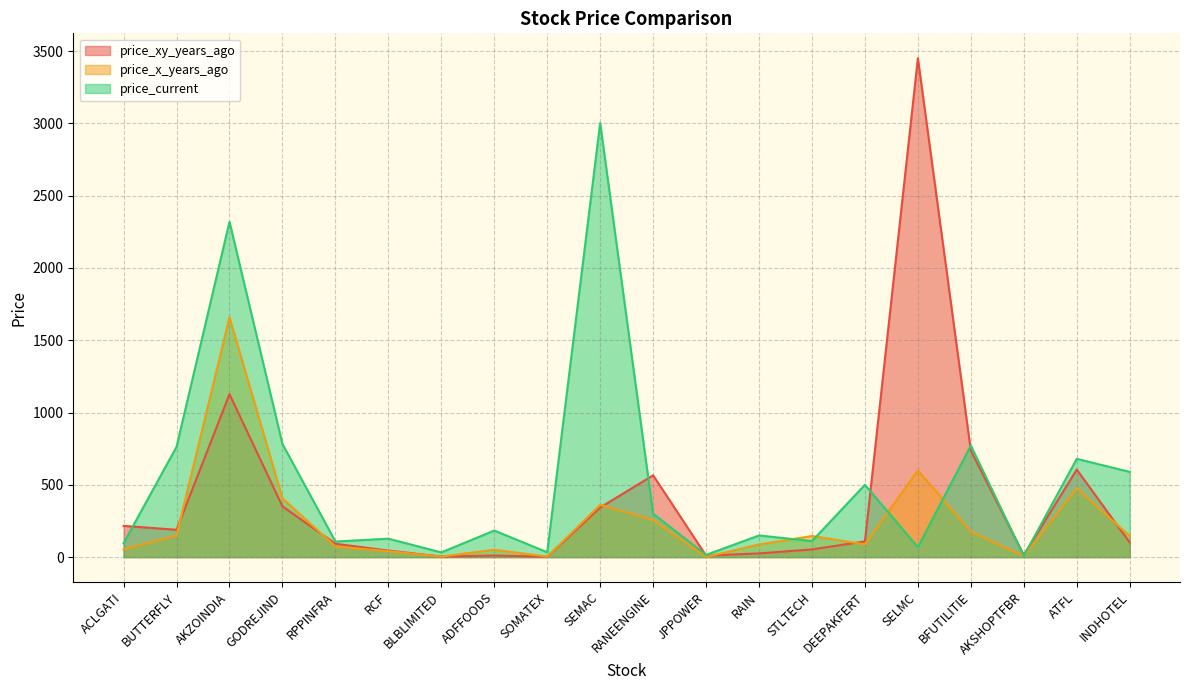

At how many categories does at least one series exceed 1186?

3